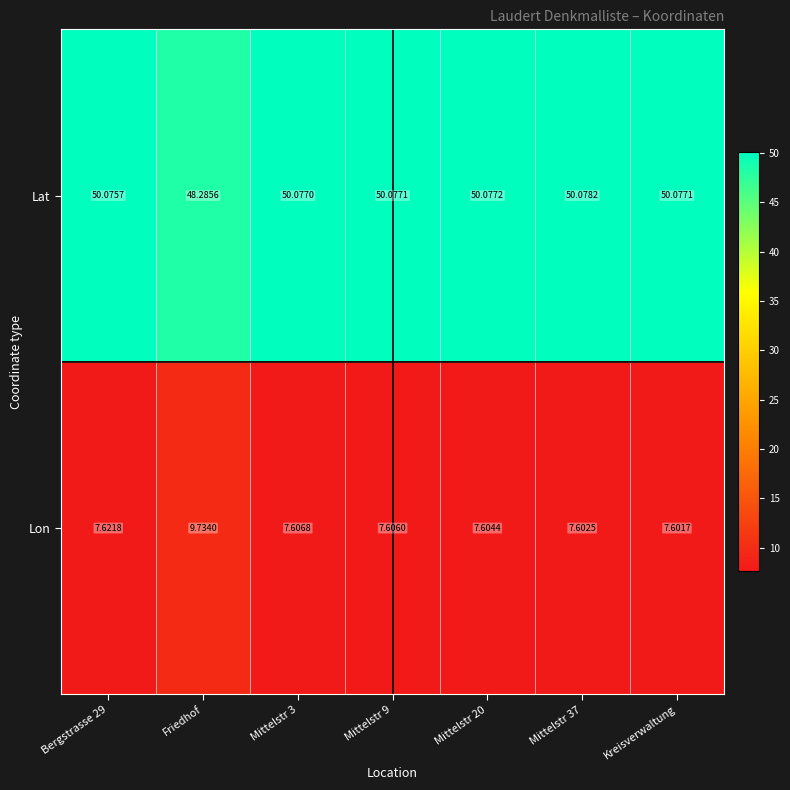

What is the total value across all series at Mittelstr 37?

57.7